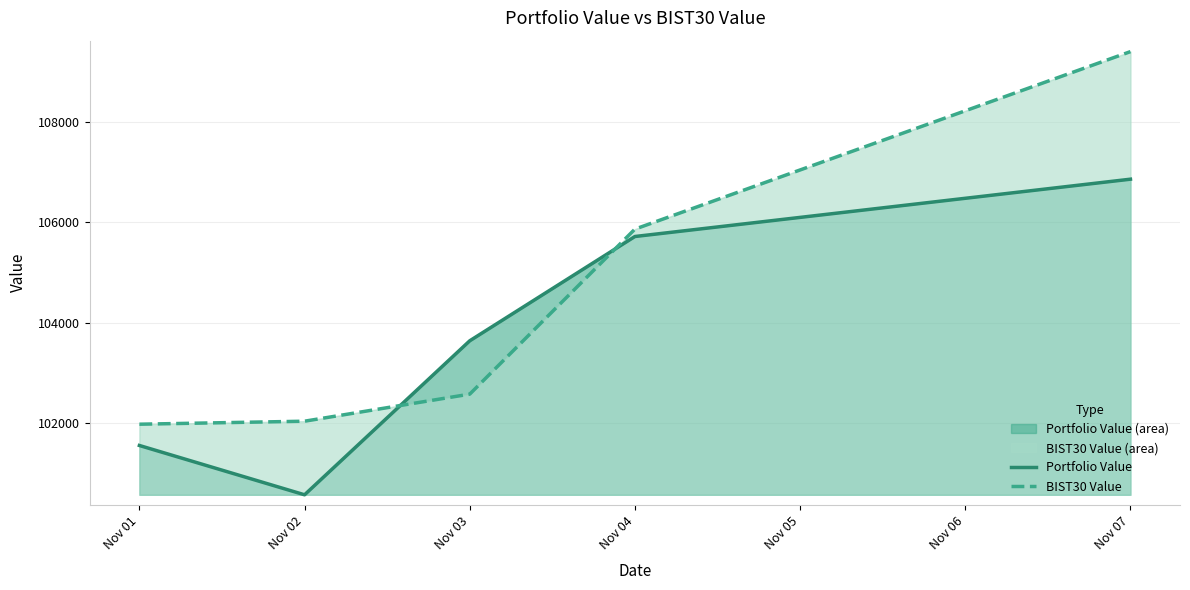

Rank the series by their maximum value, from highest to lowest.

BIST30 Value, Portfolio Value